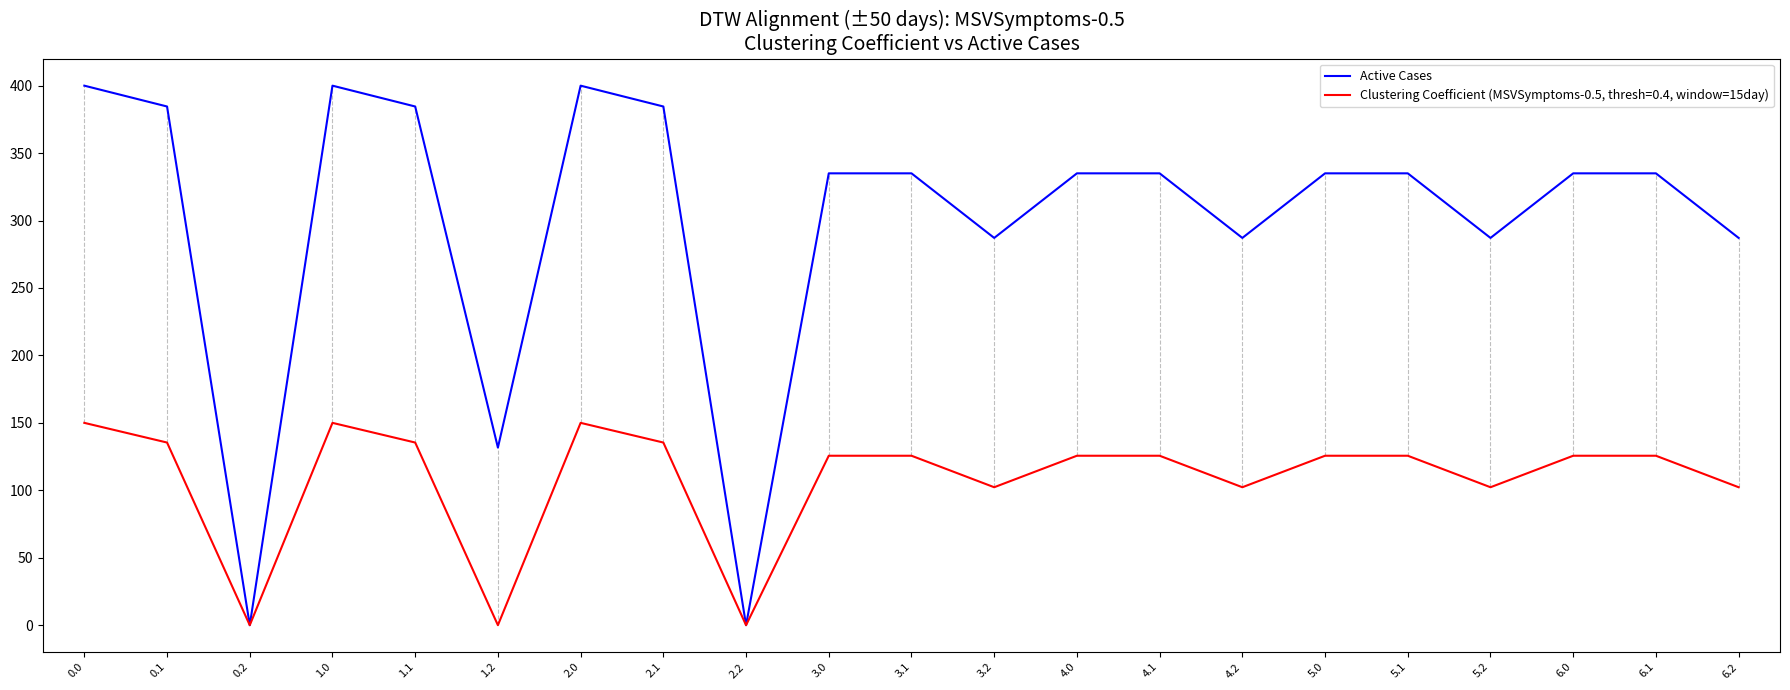

Which series has the widest spread of values?

Active Cases